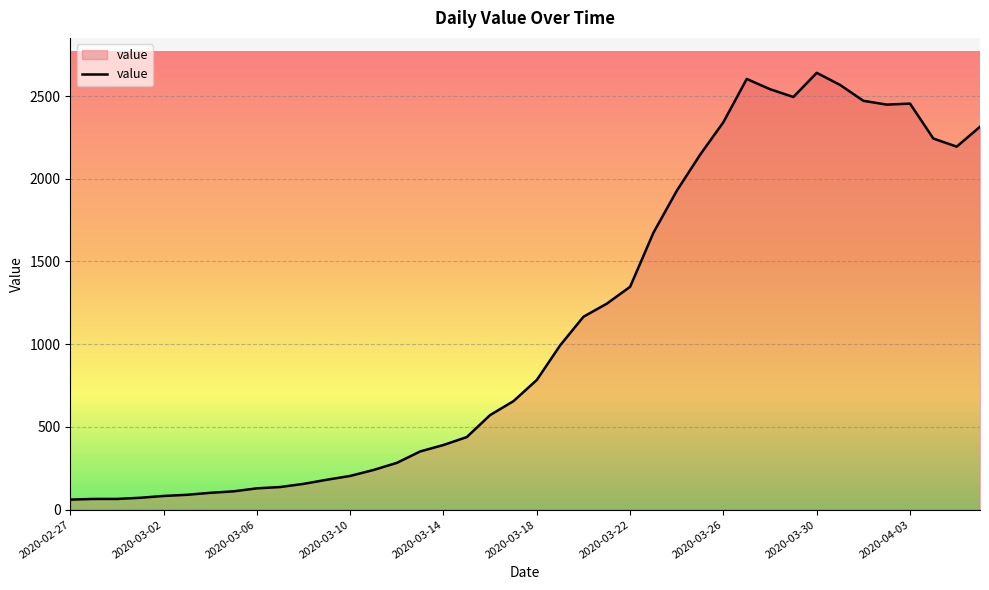

What is the greatest value displayed?

2640